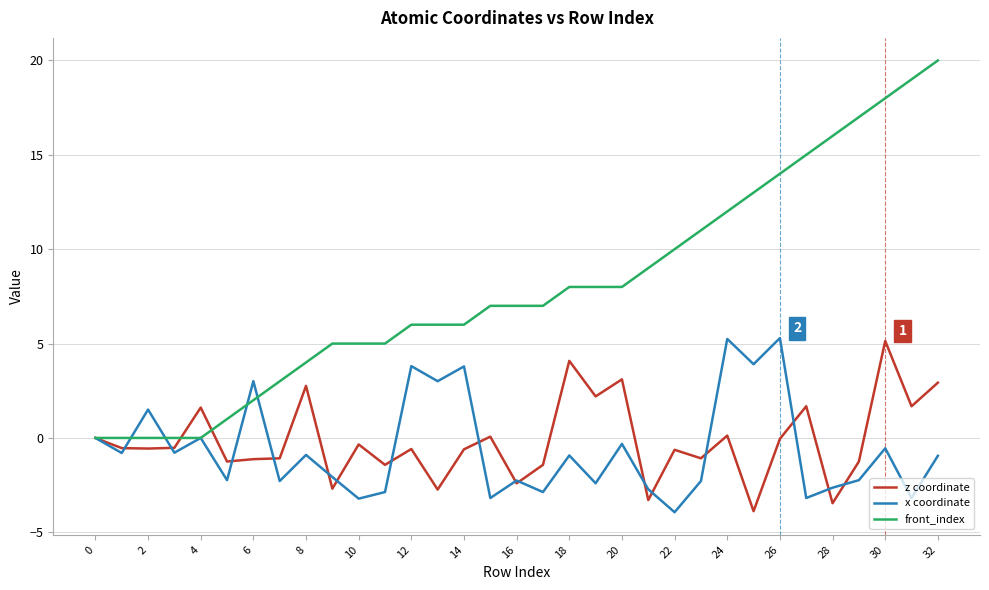

What are all the series names shown in the legend?

z coordinate, x coordinate, front_index